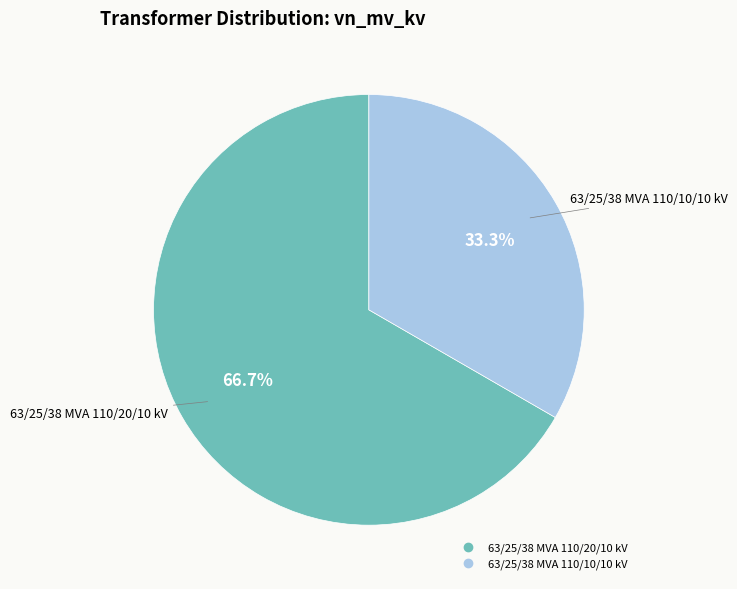

Count the number of slices in the pie.

2